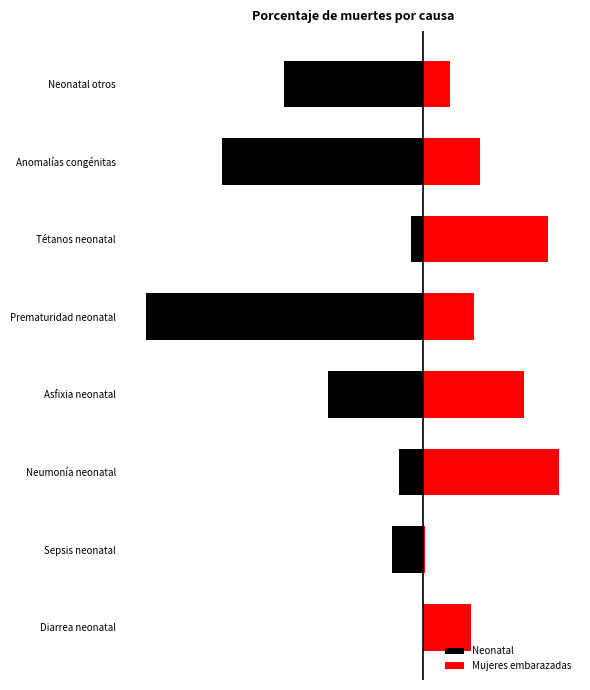

What is the maximum value for Mujeres embarazadas?

0.2